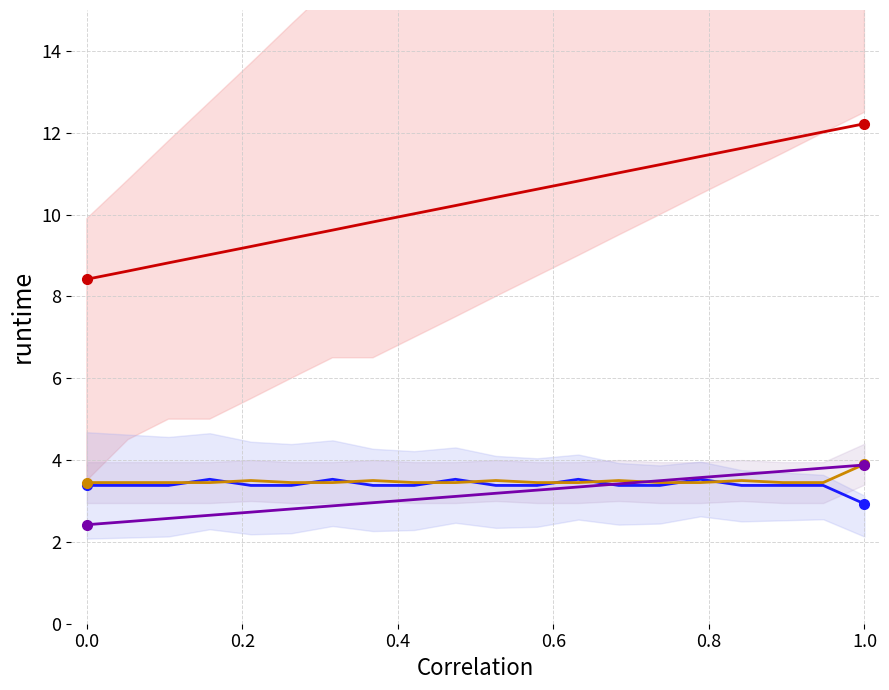

At how many categories does at least one series exceed 8?

20